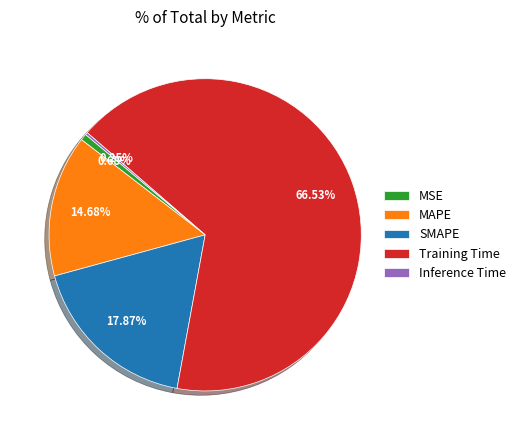

Which slice is the largest?

Training Time